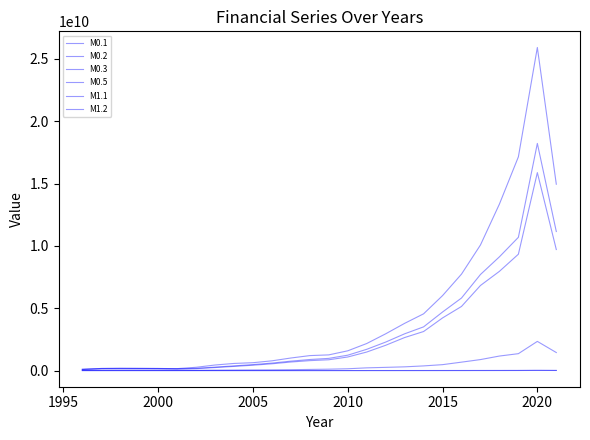

List the series in order of their peak value, highest first.

M0.5, M0.3, M0.2, M0.1, M1.1, M1.2